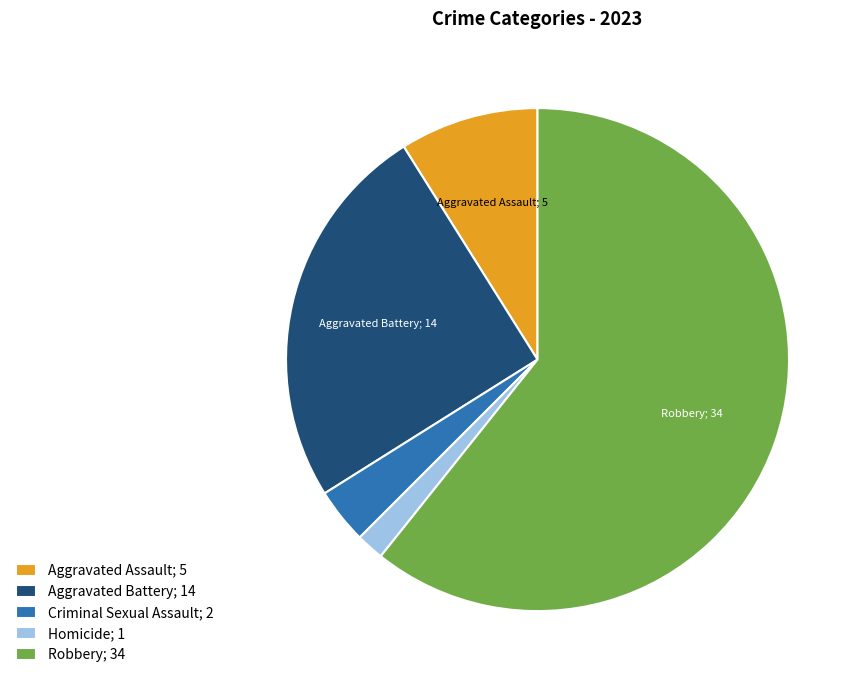

Rank the categories by value from lowest to highest.

Homicide, Criminal Sexual Assault, Aggravated Assault, Aggravated Battery, Robbery